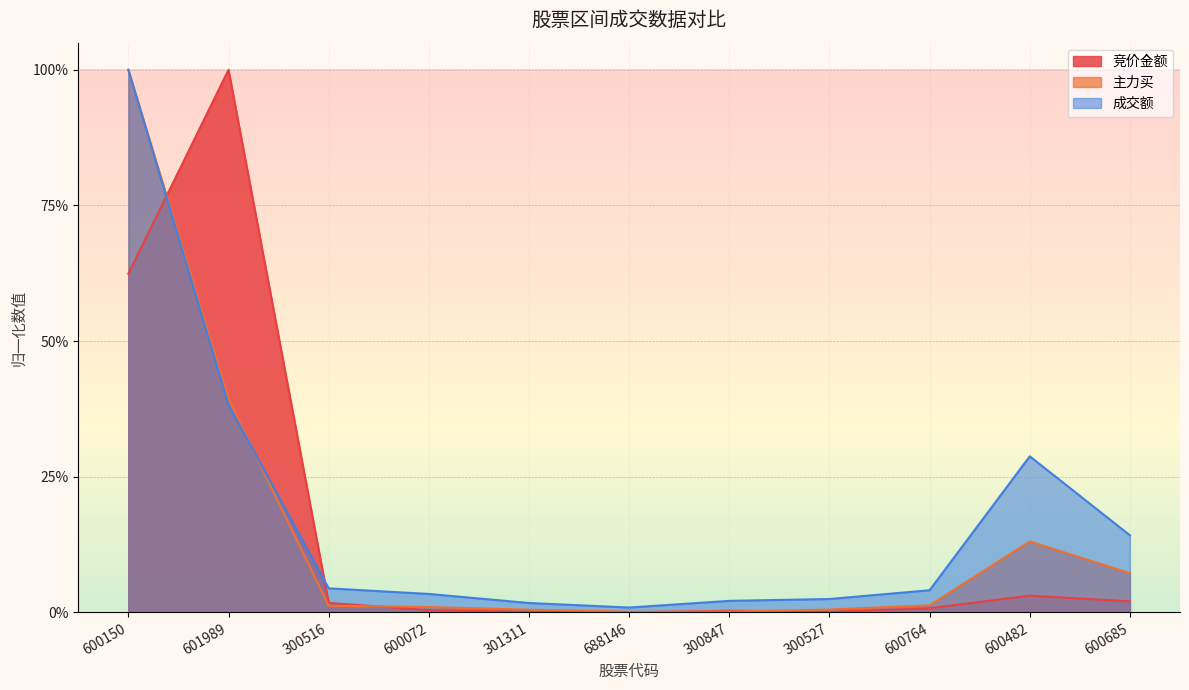

Which has a higher value, 600482 or 300516?

600482